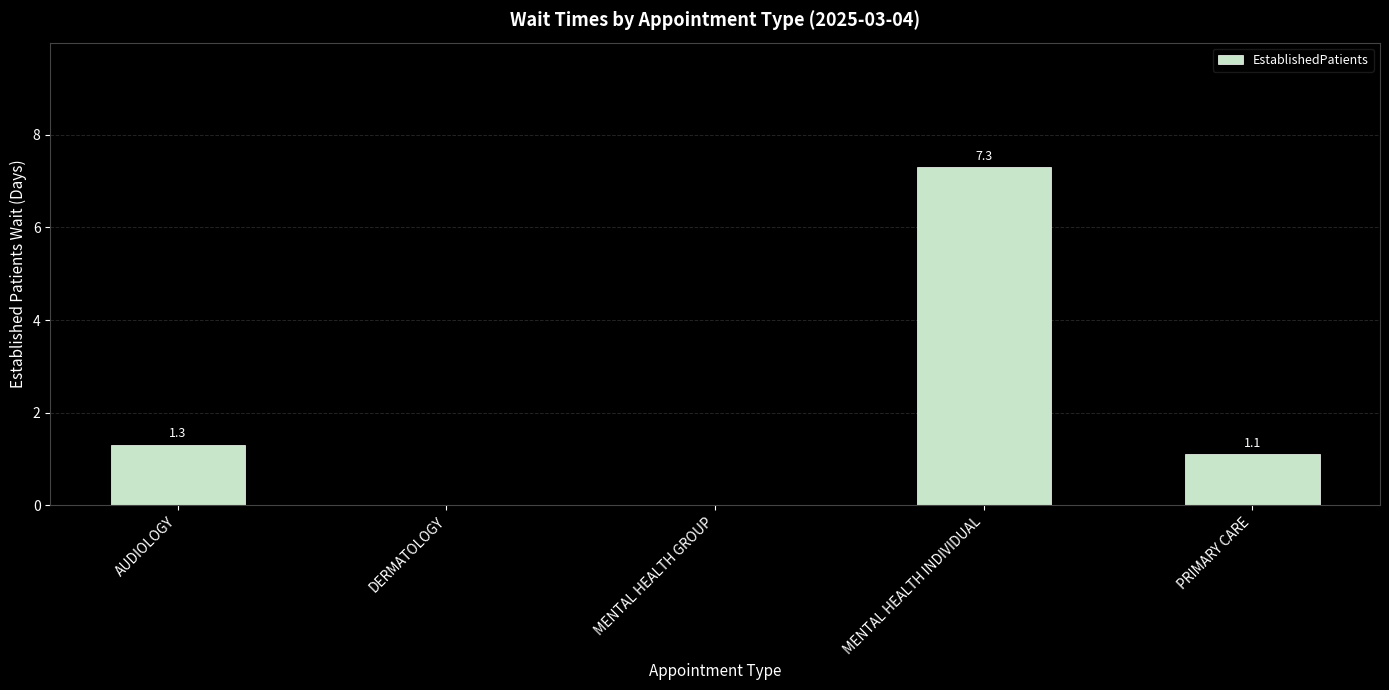

What is the average value?

1.9